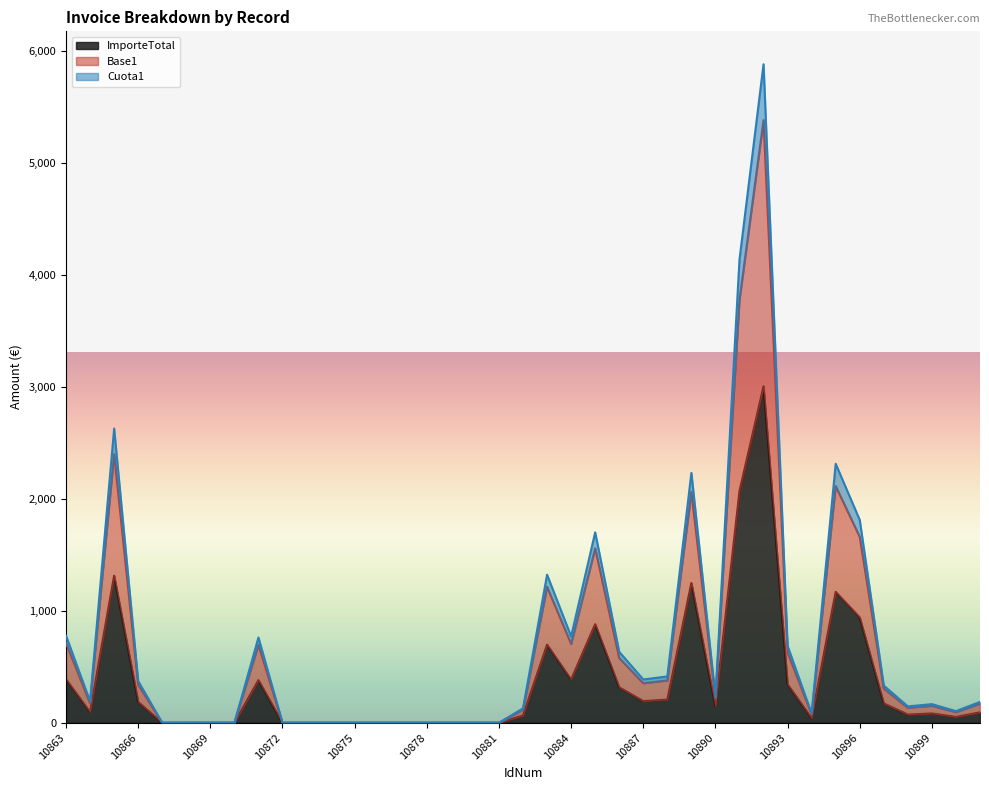

What is the sum of the Base1 values at 10867 and 10886?

633.5